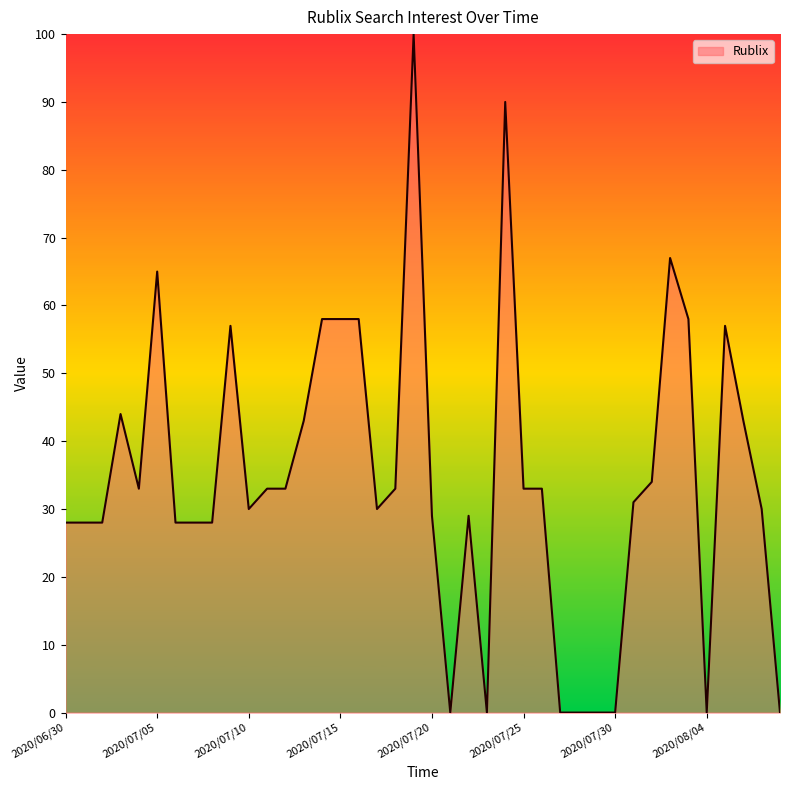

What is the maximum value shown in the chart?

100